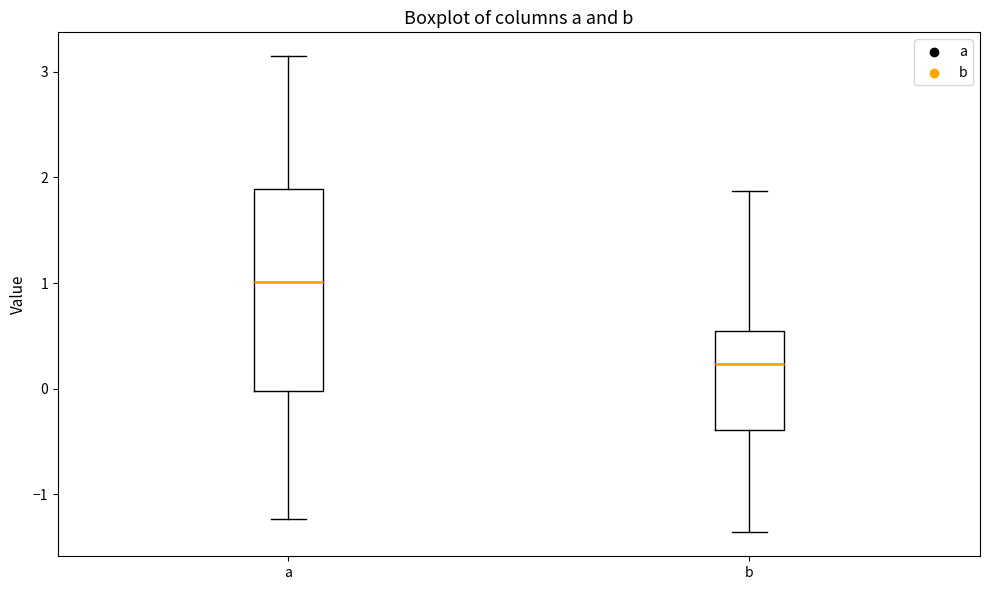

Reading left to right, read every box against the y-axis: the position of its median line, the range the box covers, and the ends of its whiskers. The values are not printed on the chart, so give them approximately, as read against the axis.

a: median 1.0, box 0.0 to 1.9, whiskers -1.2 to 3.1
b: median 0.2, box -0.4 to 0.5, whiskers -1.4 to 1.9